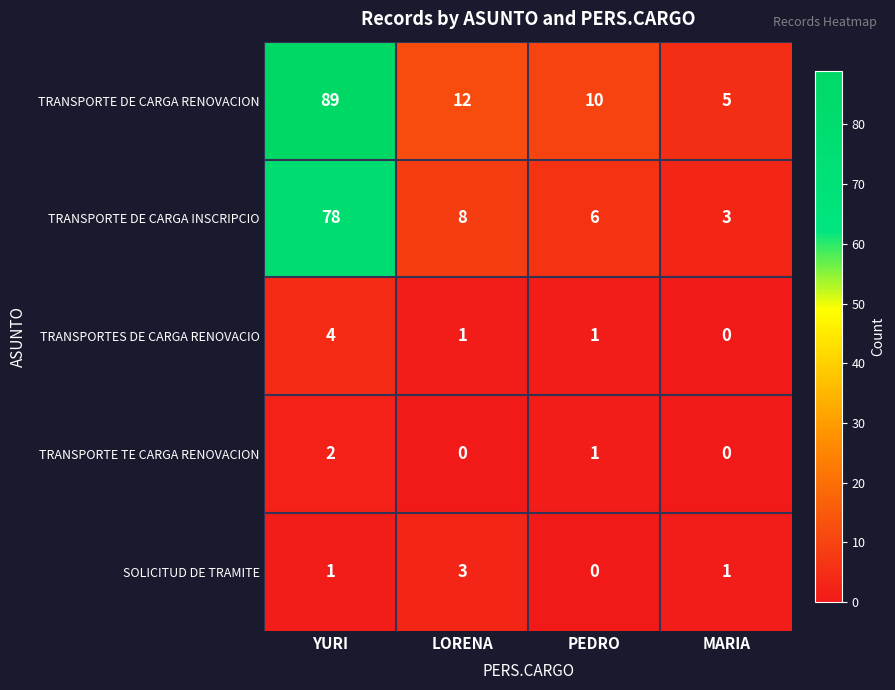

Which series has the largest total across all categories?

TRANSPORTE DE CARGA RENOVACION